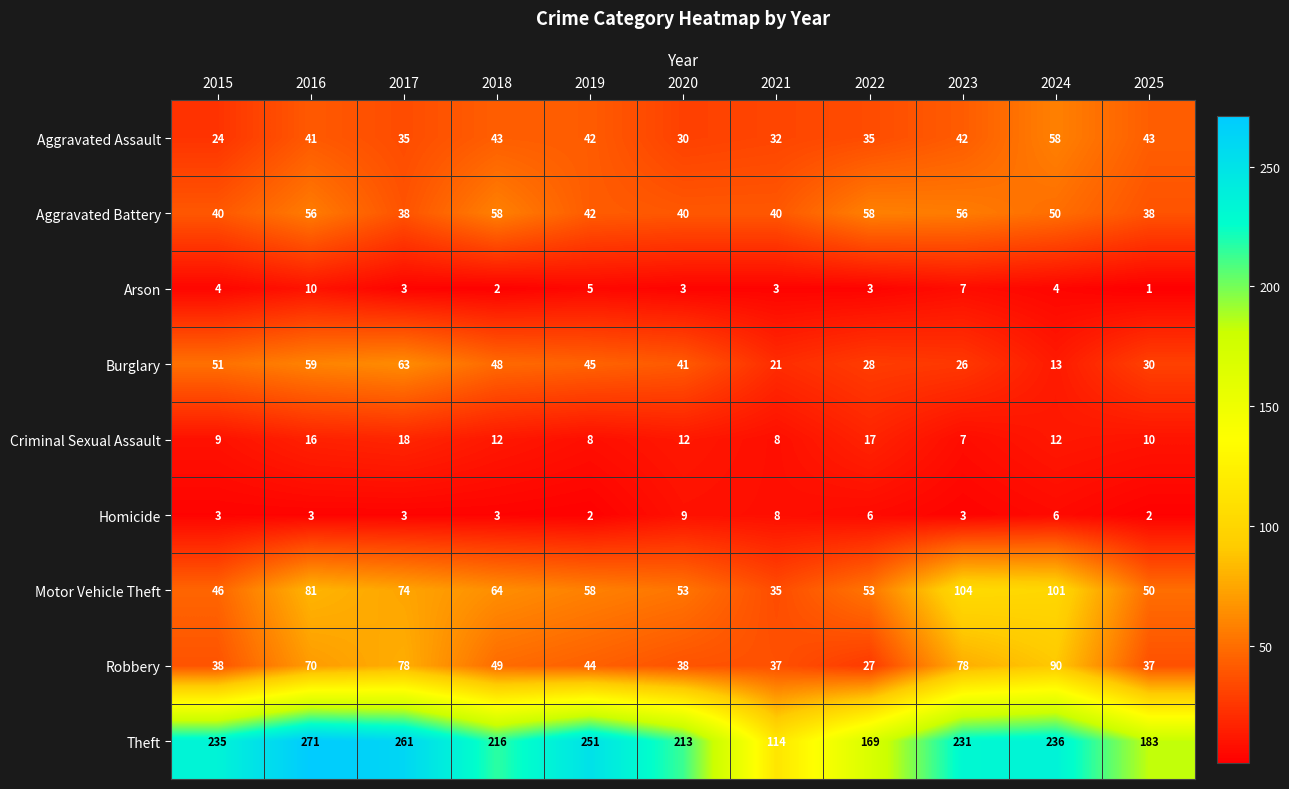

The value of Robbery at 2021 is 37. True or false?

True